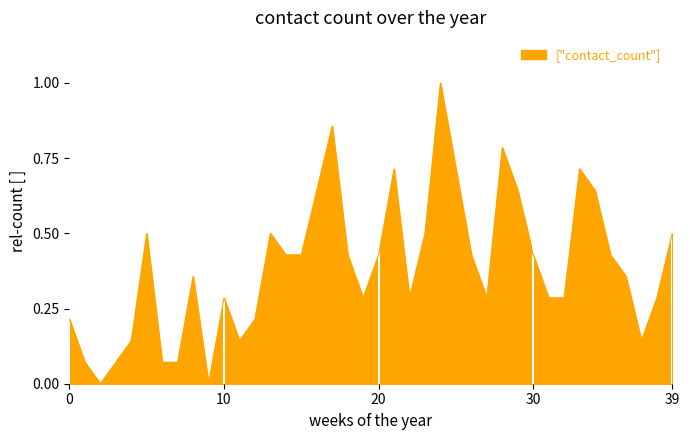

What is the difference between the maximum and minimum values?

1.0